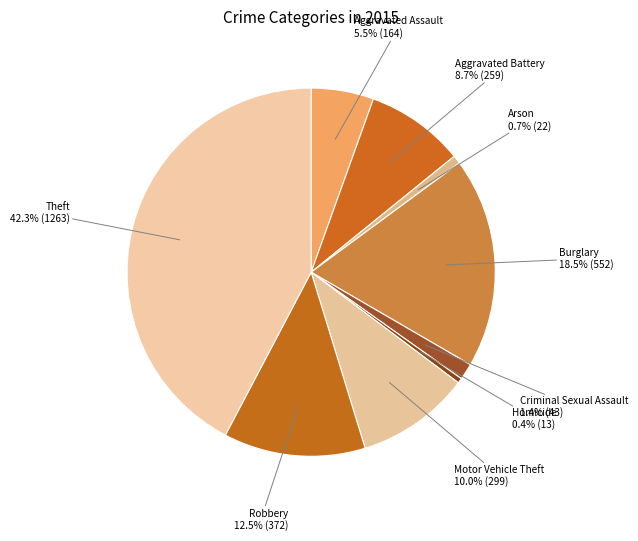

What portion of the pie excludes Burglary?

81.5%